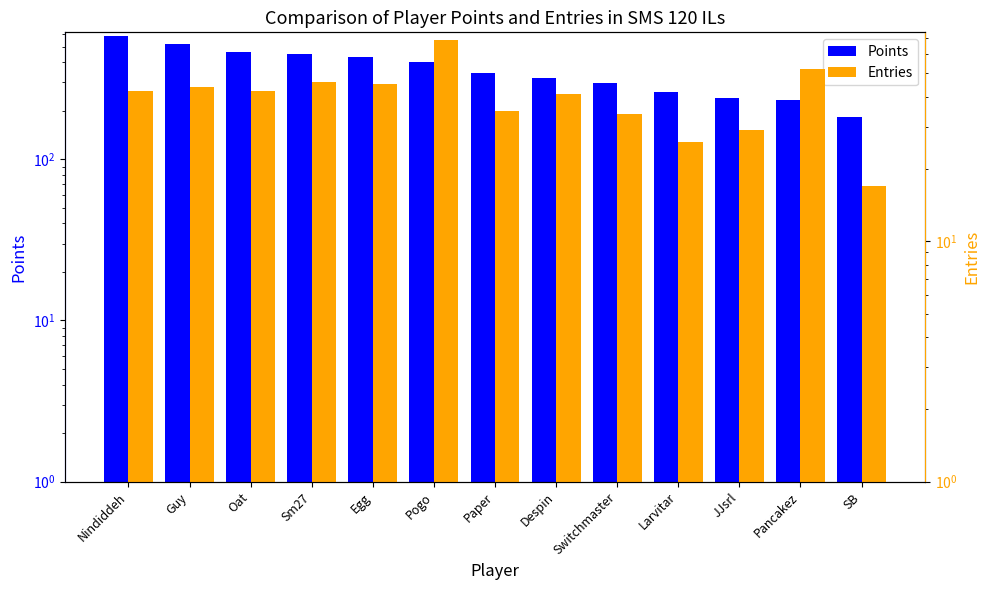

At JJsrl, list the series in order from smallest to largest.

Entries, Points